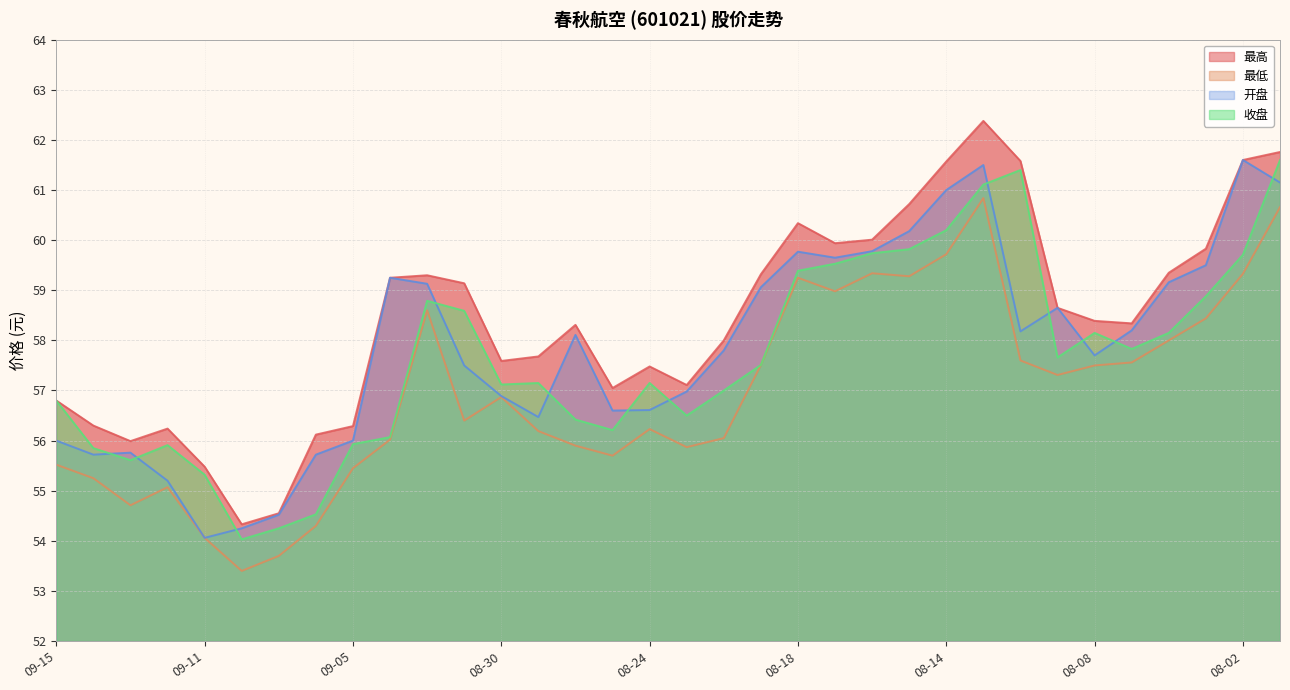

The value of 开盘 at 09-05 is 56.0. True or false?

True